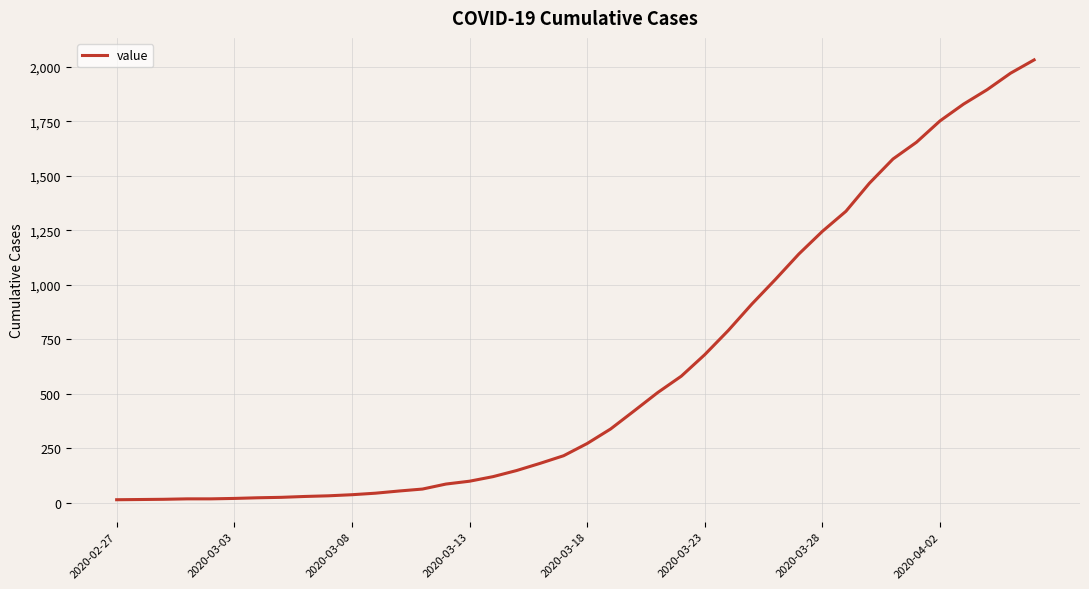

What is the greatest value displayed?

2032